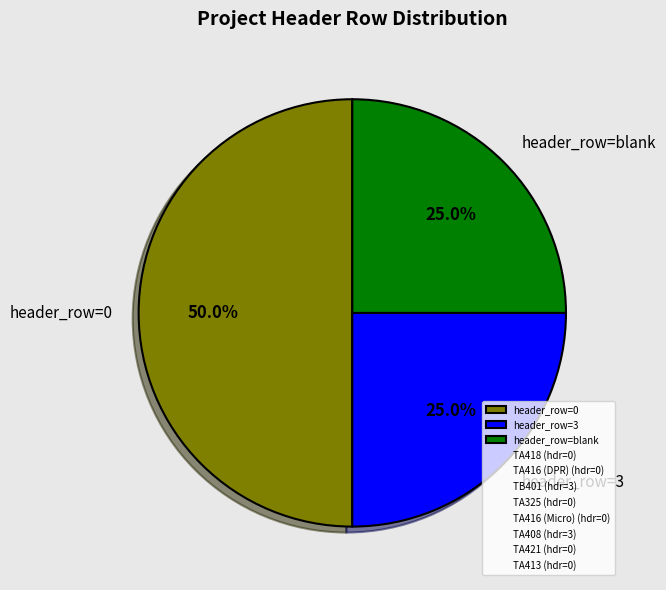

What is the ratio of the value at header_row=3 to the value at header_row=blank?

1.0